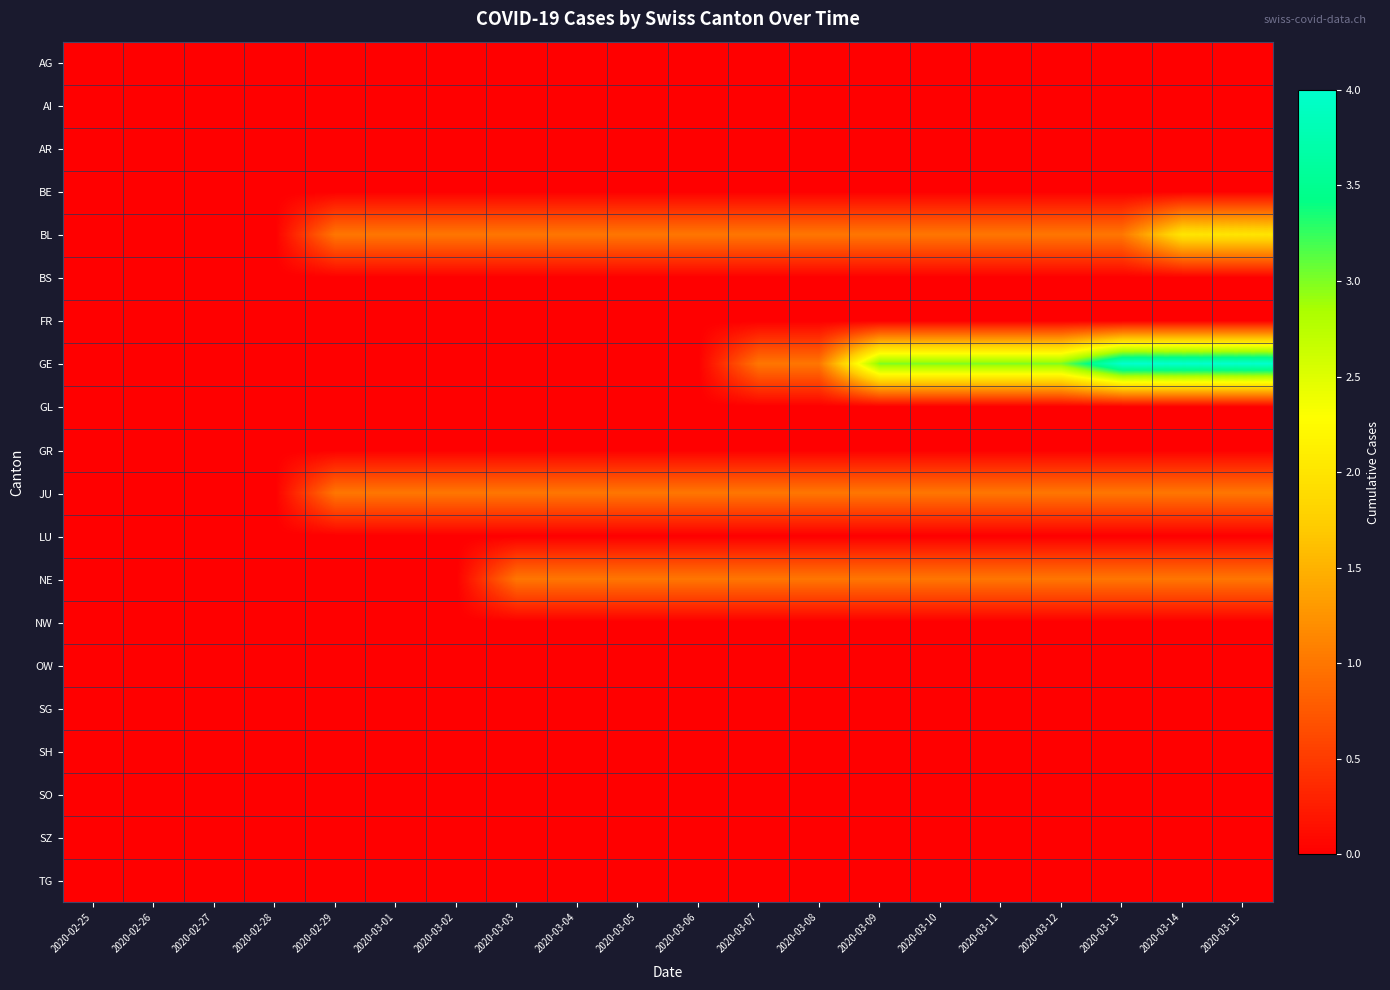

Reading left to right, transcribe all the data shown in this chart.

AG: 2020-02-25=0	2020-02-26=0	2020-02-27=0	2020-02-28=0	2020-02-29=0	2020-03-01=0	2020-03-02=0	2020-03-03=0	2020-03-04=0	2020-03-05=0	2020-03-06=0	2020-03-07=0	2020-03-08=0	2020-03-09=0	2020-03-10=0	2020-03-11=0	2020-03-12=0	2020-03-13=0	2020-03-14=0	2020-03-15=0
AI: 2020-02-25=0	2020-02-26=0	2020-02-27=0	2020-02-28=0	2020-02-29=0	2020-03-01=0	2020-03-02=0	2020-03-03=0	2020-03-04=0	2020-03-05=0	2020-03-06=0	2020-03-07=0	2020-03-08=0	2020-03-09=0	2020-03-10=0	2020-03-11=0	2020-03-12=0	2020-03-13=0	2020-03-14=0	2020-03-15=0
AR: 2020-02-25=0	2020-02-26=0	2020-02-27=0	2020-02-28=0	2020-02-29=0	2020-03-01=0	2020-03-02=0	2020-03-03=0	2020-03-04=0	2020-03-05=0	2020-03-06=0	2020-03-07=0	2020-03-08=0	2020-03-09=0	2020-03-10=0	2020-03-11=0	2020-03-12=0	2020-03-13=0	2020-03-14=0	2020-03-15=0
BE: 2020-02-25=0	2020-02-26=0	2020-02-27=0	2020-02-28=0	2020-02-29=0	2020-03-01=0	2020-03-02=0	2020-03-03=0	2020-03-04=0	2020-03-05=0	2020-03-06=0	2020-03-07=0	2020-03-08=0	2020-03-09=0	2020-03-10=0	2020-03-11=0	2020-03-12=0	2020-03-13=0	2020-03-14=0	2020-03-15=0
BL: 2020-02-25=0	2020-02-26=0	2020-02-27=0	2020-02-28=0	2020-02-29=1	2020-03-01=1	2020-03-02=1	2020-03-03=1	2020-03-04=1	2020-03-05=1	2020-03-06=1	2020-03-07=1	2020-03-08=1	2020-03-09=1	2020-03-10=1	2020-03-11=1	2020-03-12=1	2020-03-13=1	2020-03-14=2	2020-03-15=2
BS: 2020-02-25=0	2020-02-26=0	2020-02-27=0	2020-02-28=0	2020-02-29=0	2020-03-01=0	2020-03-02=0	2020-03-03=0	2020-03-04=0	2020-03-05=0	2020-03-06=0	2020-03-07=0	2020-03-08=0	2020-03-09=0	2020-03-10=0	2020-03-11=0	2020-03-12=0	2020-03-13=0	2020-03-14=0	2020-03-15=0
FR: 2020-02-25=0	2020-02-26=0	2020-02-27=0	2020-02-28=0	2020-02-29=0	2020-03-01=0	2020-03-02=0	2020-03-03=0	2020-03-04=0	2020-03-05=0	2020-03-06=0	2020-03-07=0	2020-03-08=0	2020-03-09=0	2020-03-10=0	2020-03-11=0	2020-03-12=0	2020-03-13=0	2020-03-14=0	2020-03-15=0
GE: 2020-02-25=0	2020-02-26=0	2020-02-27=0	2020-02-28=0	2020-02-29=0	2020-03-01=0	2020-03-02=0	2020-03-03=0	2020-03-04=0	2020-03-05=0	2020-03-06=0	2020-03-07=1	2020-03-08=1	2020-03-09=3	2020-03-10=3	2020-03-11=3	2020-03-12=3	2020-03-13=4	2020-03-14=4	2020-03-15=4
GL: 2020-02-25=0	2020-02-26=0	2020-02-27=0	2020-02-28=0	2020-02-29=0	2020-03-01=0	2020-03-02=0	2020-03-03=0	2020-03-04=0	2020-03-05=0	2020-03-06=0	2020-03-07=0	2020-03-08=0	2020-03-09=0	2020-03-10=0	2020-03-11=0	2020-03-12=0	2020-03-13=0	2020-03-14=0	2020-03-15=0
GR: 2020-02-25=0	2020-02-26=0	2020-02-27=0	2020-02-28=0	2020-02-29=0	2020-03-01=0	2020-03-02=0	2020-03-03=0	2020-03-04=0	2020-03-05=0	2020-03-06=0	2020-03-07=0	2020-03-08=0	2020-03-09=0	2020-03-10=0	2020-03-11=0	2020-03-12=0	2020-03-13=0	2020-03-14=0	2020-03-15=0
JU: 2020-02-25=0	2020-02-26=0	2020-02-27=0	2020-02-28=0	2020-02-29=1	2020-03-01=1	2020-03-02=1	2020-03-03=1	2020-03-04=1	2020-03-05=1	2020-03-06=1	2020-03-07=1	2020-03-08=1	2020-03-09=1	2020-03-10=1	2020-03-11=1	2020-03-12=1	2020-03-13=1	2020-03-14=1	2020-03-15=1
LU: 2020-02-25=0	2020-02-26=0	2020-02-27=0	2020-02-28=0	2020-02-29=0	2020-03-01=0	2020-03-02=0	2020-03-03=0	2020-03-04=0	2020-03-05=0	2020-03-06=0	2020-03-07=0	2020-03-08=0	2020-03-09=0	2020-03-10=0	2020-03-11=0	2020-03-12=0	2020-03-13=0	2020-03-14=0	2020-03-15=0
NE: 2020-02-25=0	2020-02-26=0	2020-02-27=0	2020-02-28=0	2020-02-29=0	2020-03-01=0	2020-03-02=0	2020-03-03=1	2020-03-04=1	2020-03-05=1	2020-03-06=1	2020-03-07=1	2020-03-08=1	2020-03-09=1	2020-03-10=1	2020-03-11=1	2020-03-12=1	2020-03-13=1	2020-03-14=1	2020-03-15=1
NW: 2020-02-25=0	2020-02-26=0	2020-02-27=0	2020-02-28=0	2020-02-29=0	2020-03-01=0	2020-03-02=0	2020-03-03=0	2020-03-04=0	2020-03-05=0	2020-03-06=0	2020-03-07=0	2020-03-08=0	2020-03-09=0	2020-03-10=0	2020-03-11=0	2020-03-12=0	2020-03-13=0	2020-03-14=0	2020-03-15=0
OW: 2020-02-25=0	2020-02-26=0	2020-02-27=0	2020-02-28=0	2020-02-29=0	2020-03-01=0	2020-03-02=0	2020-03-03=0	2020-03-04=0	2020-03-05=0	2020-03-06=0	2020-03-07=0	2020-03-08=0	2020-03-09=0	2020-03-10=0	2020-03-11=0	2020-03-12=0	2020-03-13=0	2020-03-14=0	2020-03-15=0
SG: 2020-02-25=0	2020-02-26=0	2020-02-27=0	2020-02-28=0	2020-02-29=0	2020-03-01=0	2020-03-02=0	2020-03-03=0	2020-03-04=0	2020-03-05=0	2020-03-06=0	2020-03-07=0	2020-03-08=0	2020-03-09=0	2020-03-10=0	2020-03-11=0	2020-03-12=0	2020-03-13=0	2020-03-14=0	2020-03-15=0
SH: 2020-02-25=0	2020-02-26=0	2020-02-27=0	2020-02-28=0	2020-02-29=0	2020-03-01=0	2020-03-02=0	2020-03-03=0	2020-03-04=0	2020-03-05=0	2020-03-06=0	2020-03-07=0	2020-03-08=0	2020-03-09=0	2020-03-10=0	2020-03-11=0	2020-03-12=0	2020-03-13=0	2020-03-14=0	2020-03-15=0
SO: 2020-02-25=0	2020-02-26=0	2020-02-27=0	2020-02-28=0	2020-02-29=0	2020-03-01=0	2020-03-02=0	2020-03-03=0	2020-03-04=0	2020-03-05=0	2020-03-06=0	2020-03-07=0	2020-03-08=0	2020-03-09=0	2020-03-10=0	2020-03-11=0	2020-03-12=0	2020-03-13=0	2020-03-14=0	2020-03-15=0
SZ: 2020-02-25=0	2020-02-26=0	2020-02-27=0	2020-02-28=0	2020-02-29=0	2020-03-01=0	2020-03-02=0	2020-03-03=0	2020-03-04=0	2020-03-05=0	2020-03-06=0	2020-03-07=0	2020-03-08=0	2020-03-09=0	2020-03-10=0	2020-03-11=0	2020-03-12=0	2020-03-13=0	2020-03-14=0	2020-03-15=0
TG: 2020-02-25=0	2020-02-26=0	2020-02-27=0	2020-02-28=0	2020-02-29=0	2020-03-01=0	2020-03-02=0	2020-03-03=0	2020-03-04=0	2020-03-05=0	2020-03-06=0	2020-03-07=0	2020-03-08=0	2020-03-09=0	2020-03-10=0	2020-03-11=0	2020-03-12=0	2020-03-13=0	2020-03-14=0	2020-03-15=0